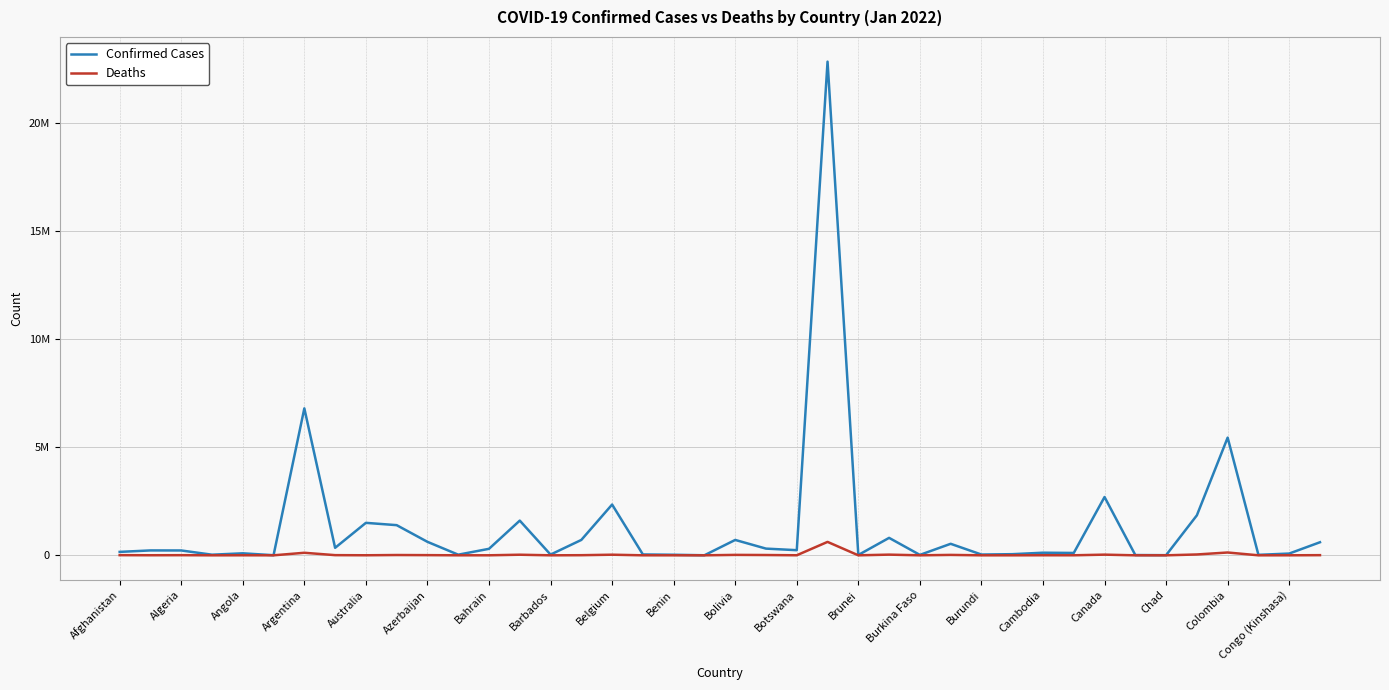

Reading left to right, list all the values displayed in this chart.

Confirmed Cases: 158602	226598	224383	28899	92581	5214	6793119	346811	1501097	1394599	623555	29908	300631	1604664	33888	711723	2347164	39890	26036	2873	711299	310023	237678	22822177	15750	806977	19972	532725	36115	52729	120718	109666	2695122	12650	6558	1849465	5440981	22418	81719	604658
Deaths: 7376	3255	6383	141	1847	120	117808	8014	2569	13898	8490	719	1397	28123	269	5774	28566	607	162	3	20103	13722	2514	620830	98	31922	339	19298	38	370	3015	1853	31259	106	185	39331	130625	370	1225	7401